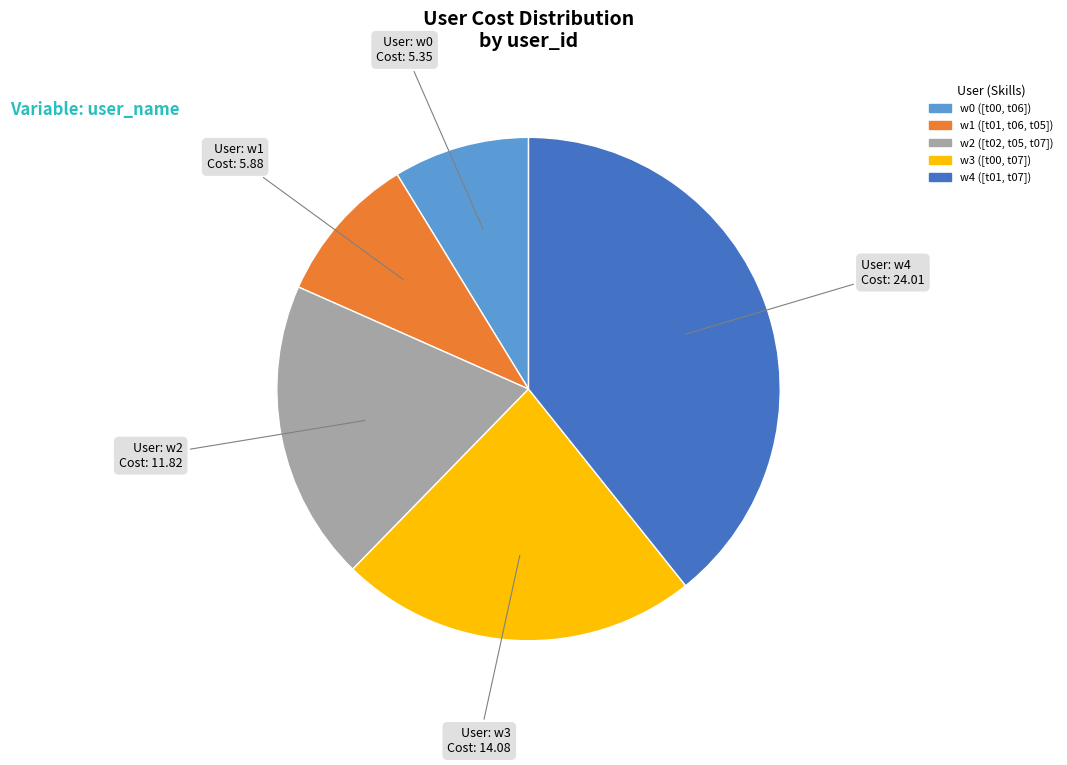

Which has a higher value, w3 or w2?

w3